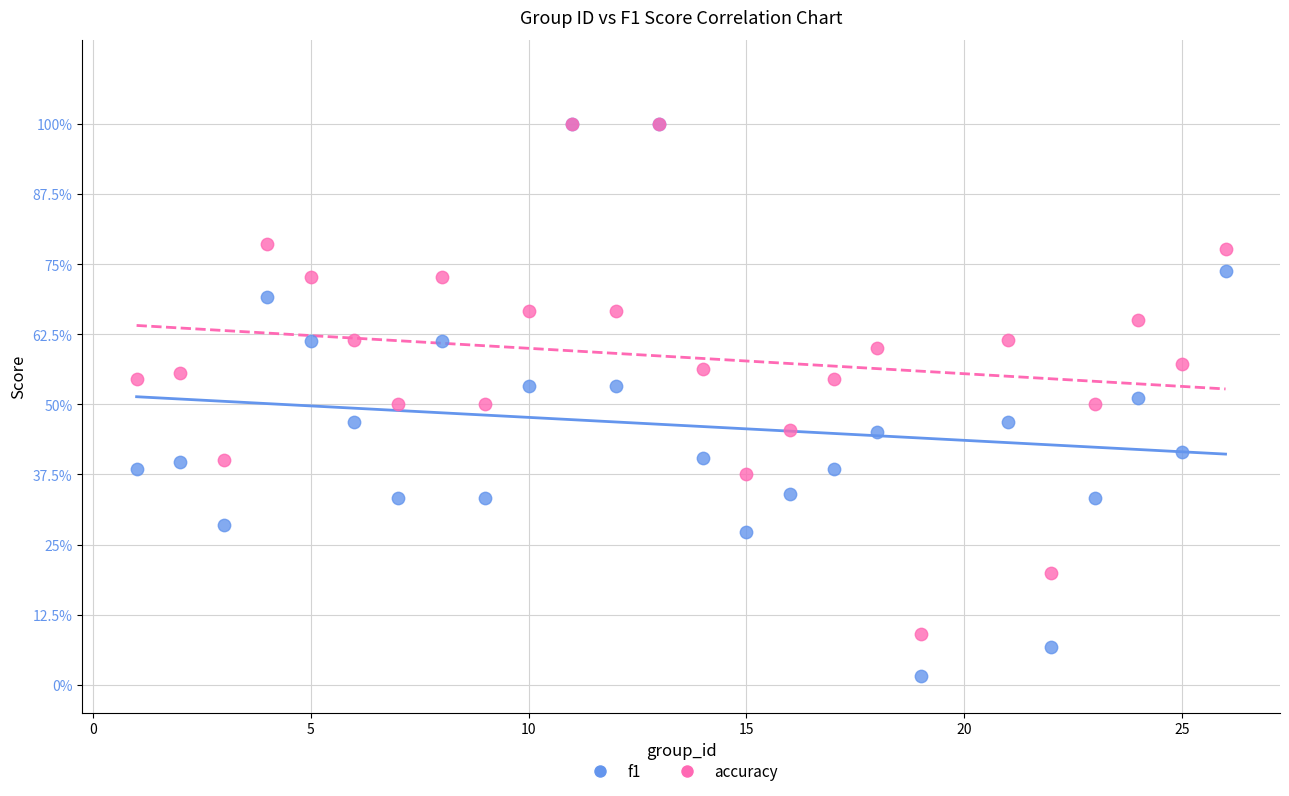

What are all the series names shown in the legend?

f1, accuracy